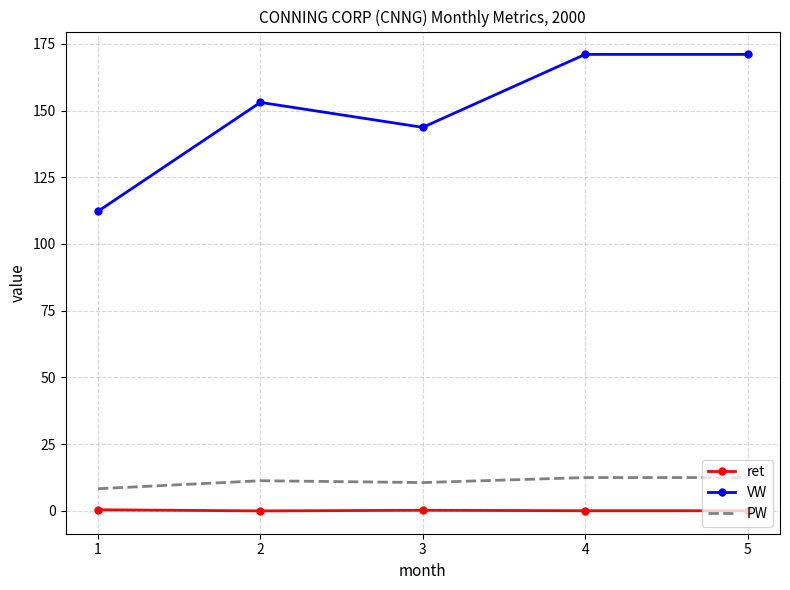

What is the maximum value shown in the chart?

171.1